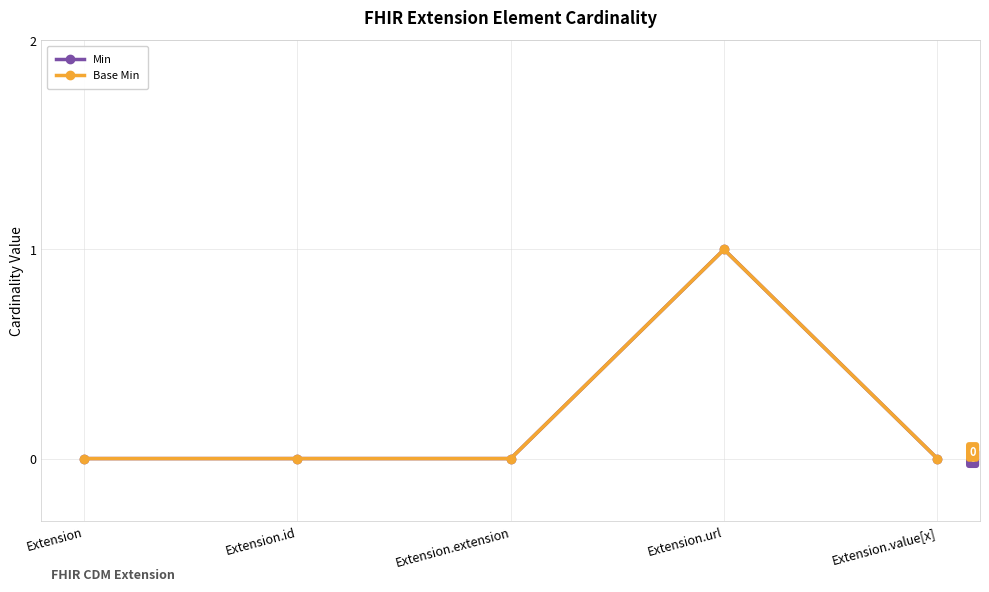

Is this an area chart (filled region under the line)?

No